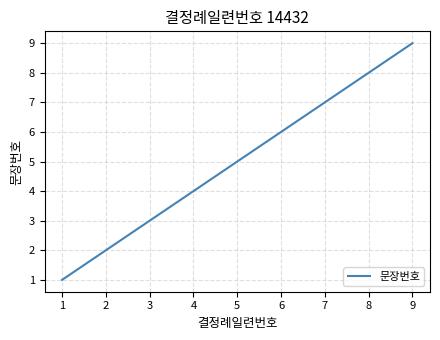

What is the difference between the second highest and second lowest values?

6